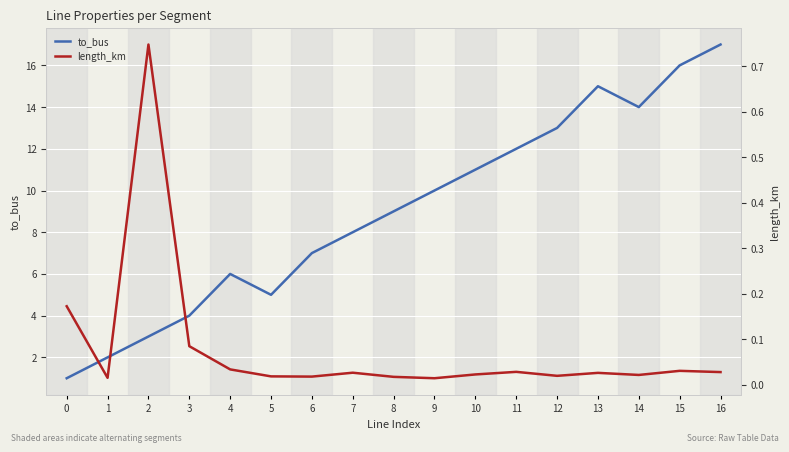

True or false: length_km and to_bus intersect in this chart.

False